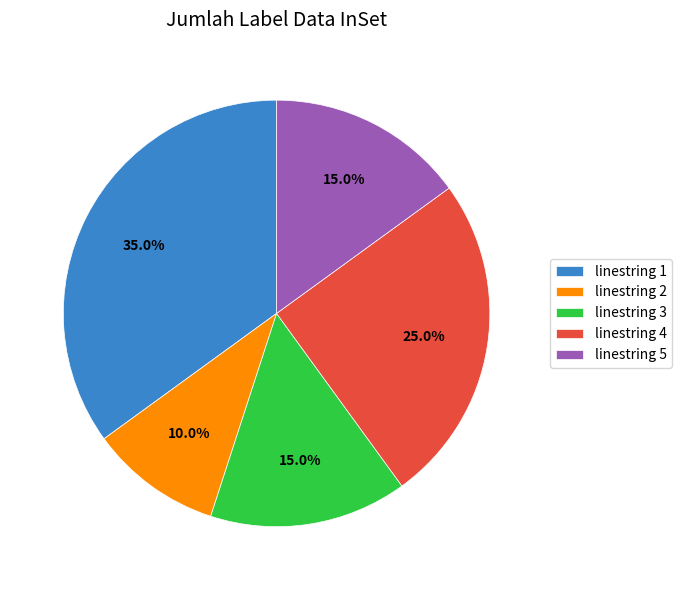

Is there any slice that represents more than half of the pie?

No